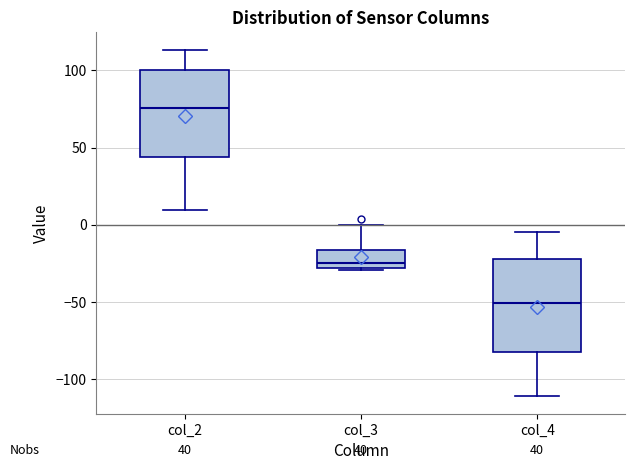

Which box's median line is the highest?

col_2